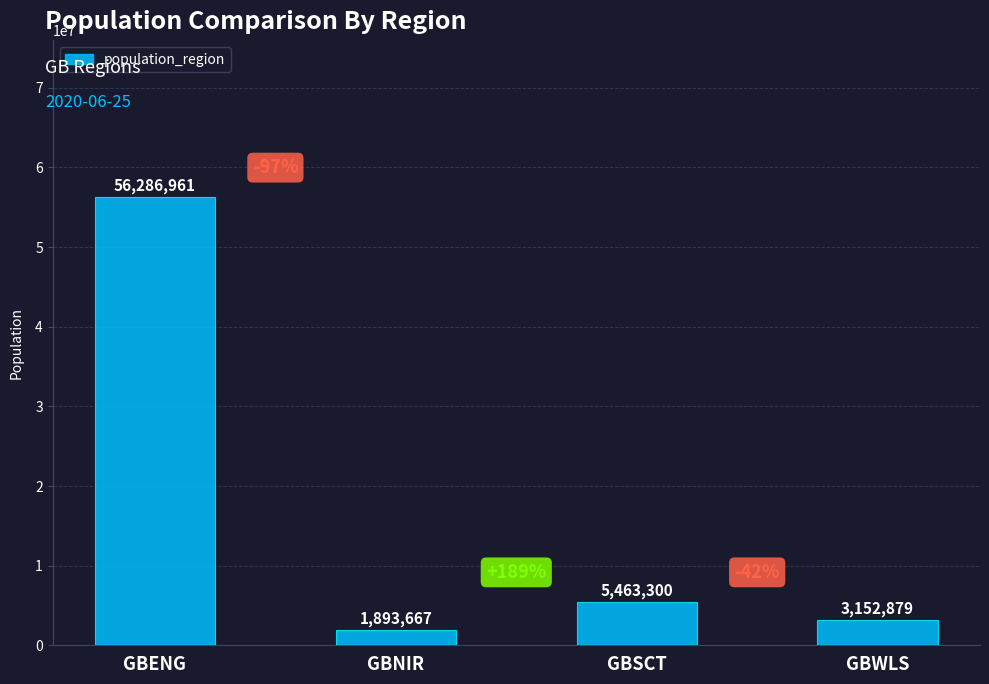

Which category has the lowest value across all series?

GBNIR